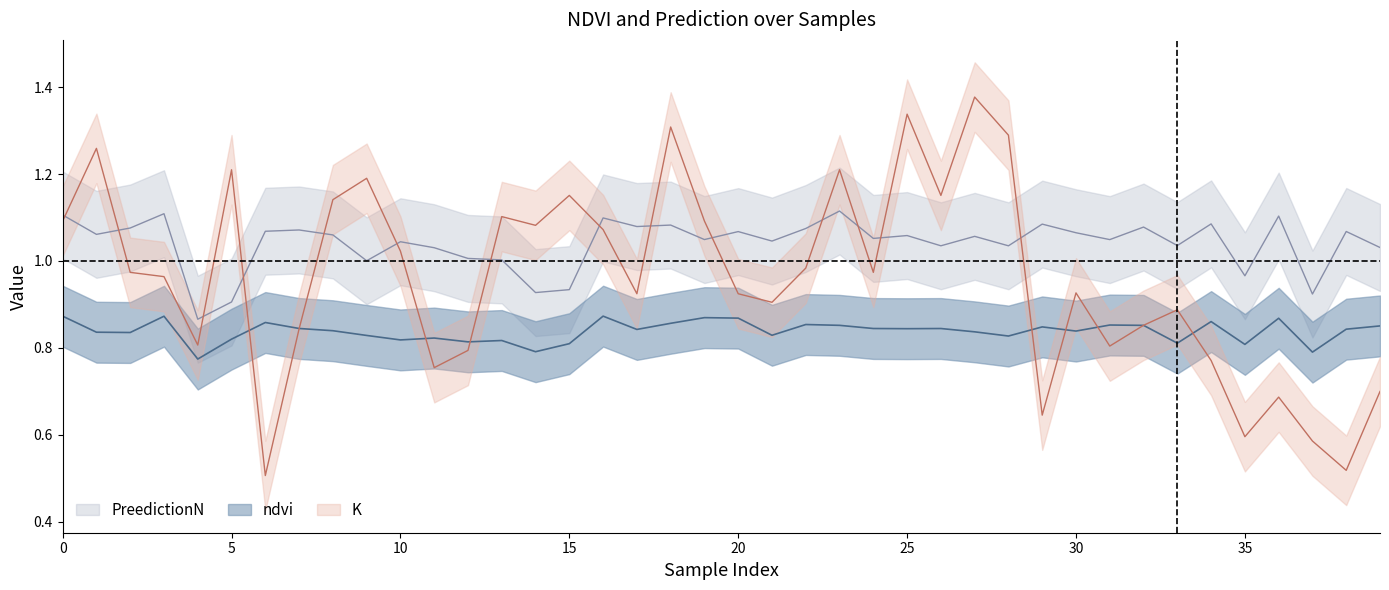

True or false: PreedictionN has a value of 1.0 at 33.

True